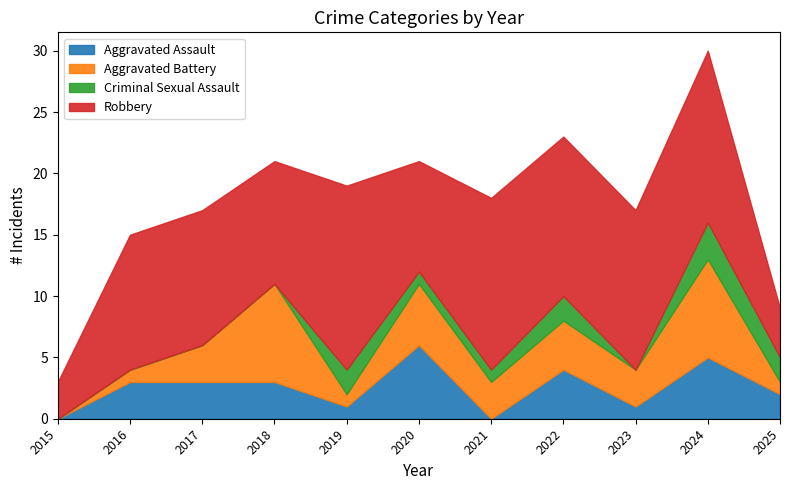

What is the greatest value displayed?

15